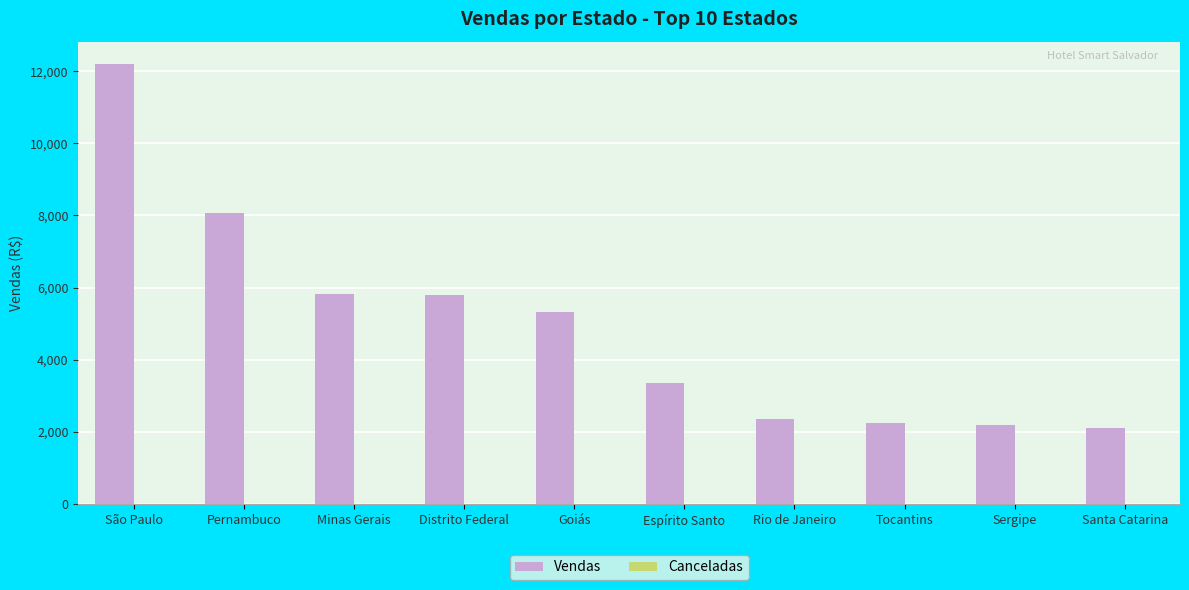

Which series changed the most between Goiás and Rio de Janeiro?

Vendas